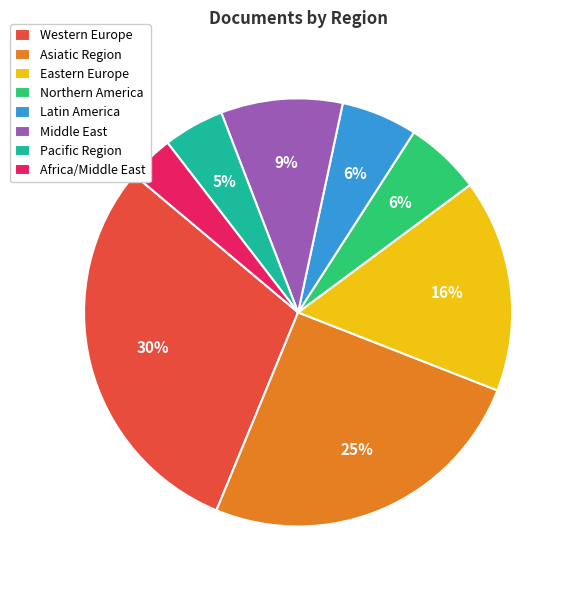

What is the largest slice in the pie chart?

Western Europe